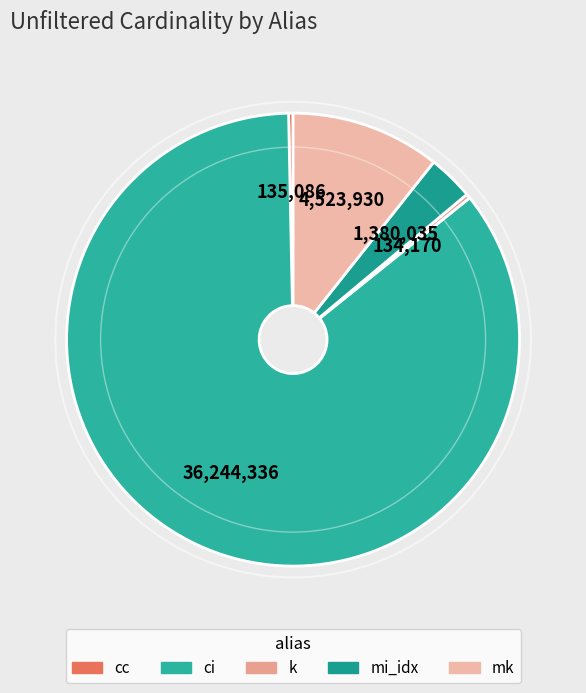

Which has a higher value, k or ci?

ci